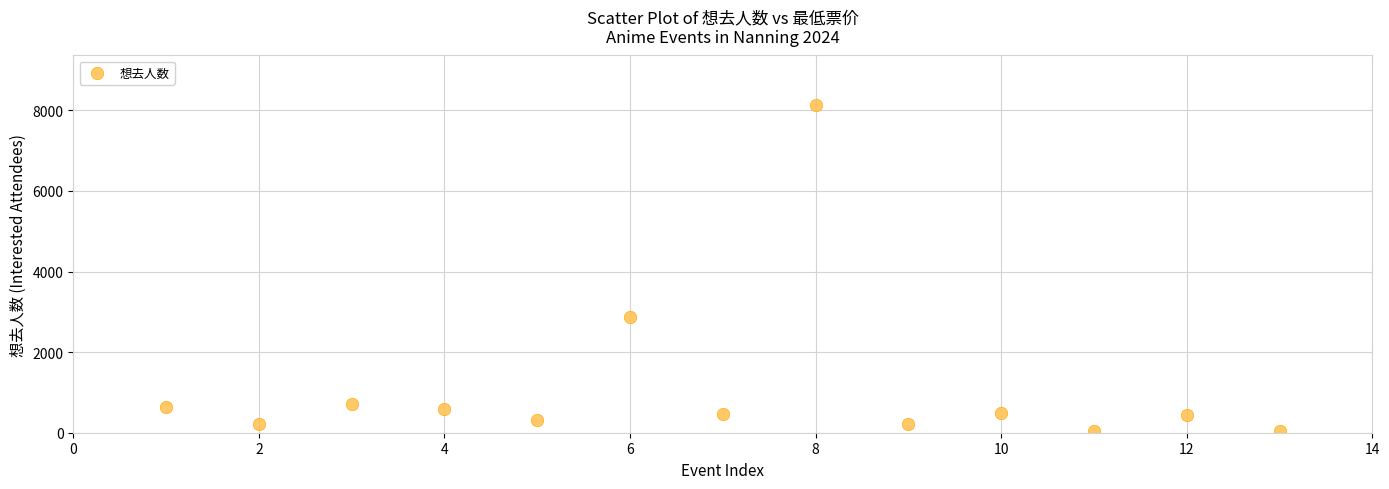

What Y value in the scatter plot is closest to 4096?

2867